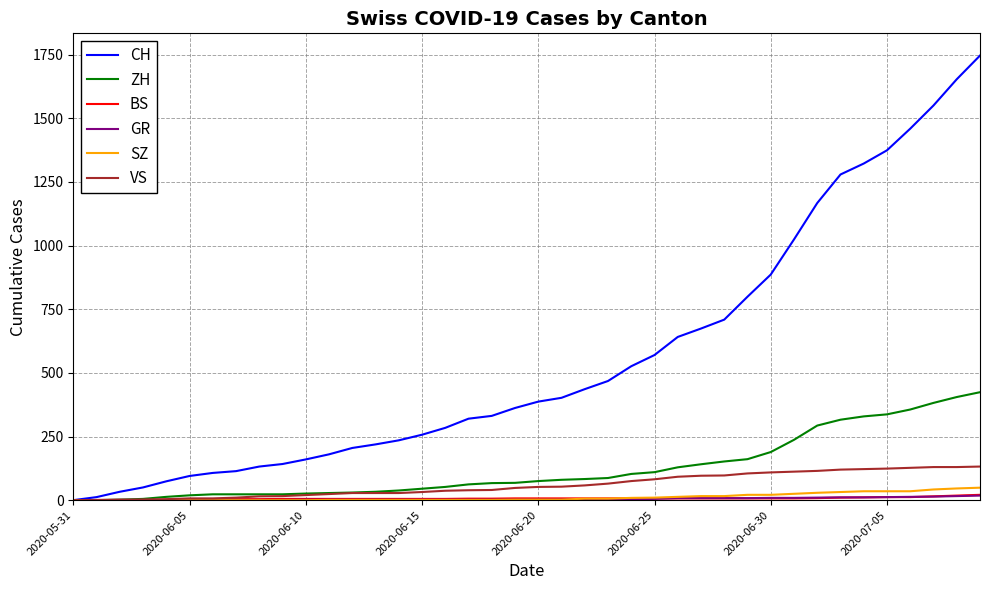

Which series has the largest total across all categories?

CH